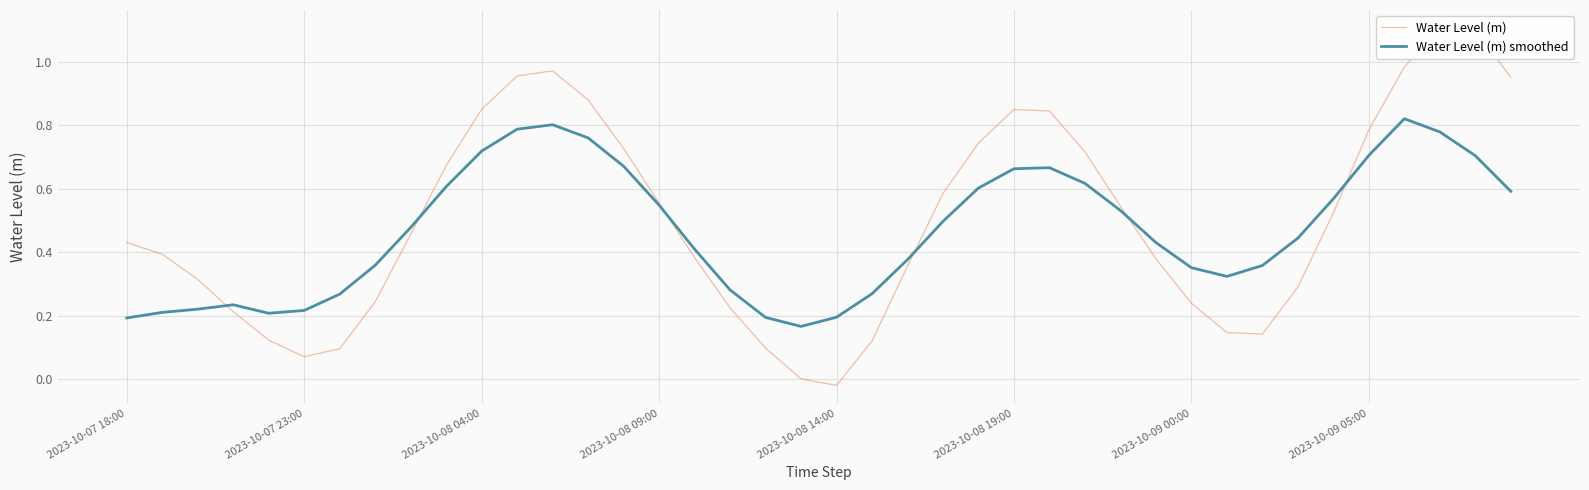

At which category does Water Level (m) reach its first local peak?

12